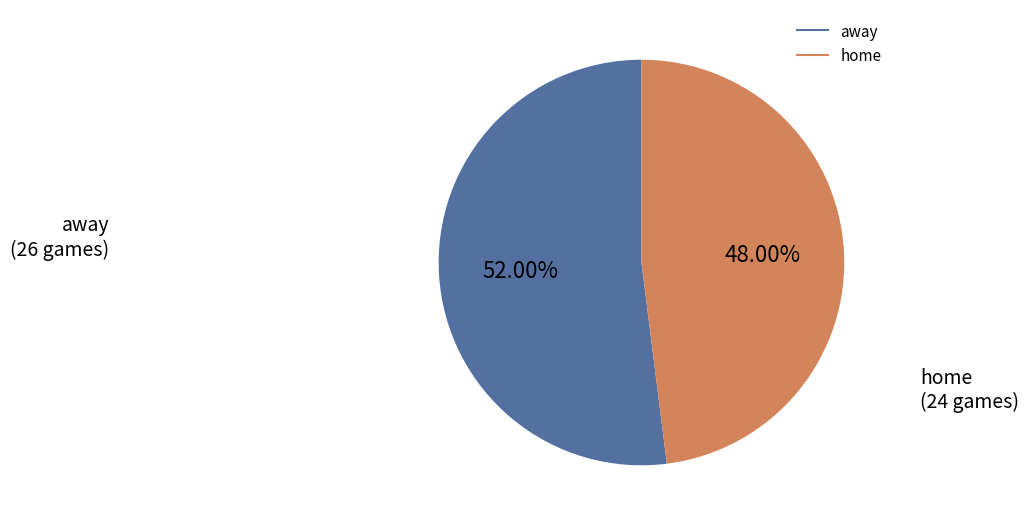

What is the smallest slice in the pie chart?

home